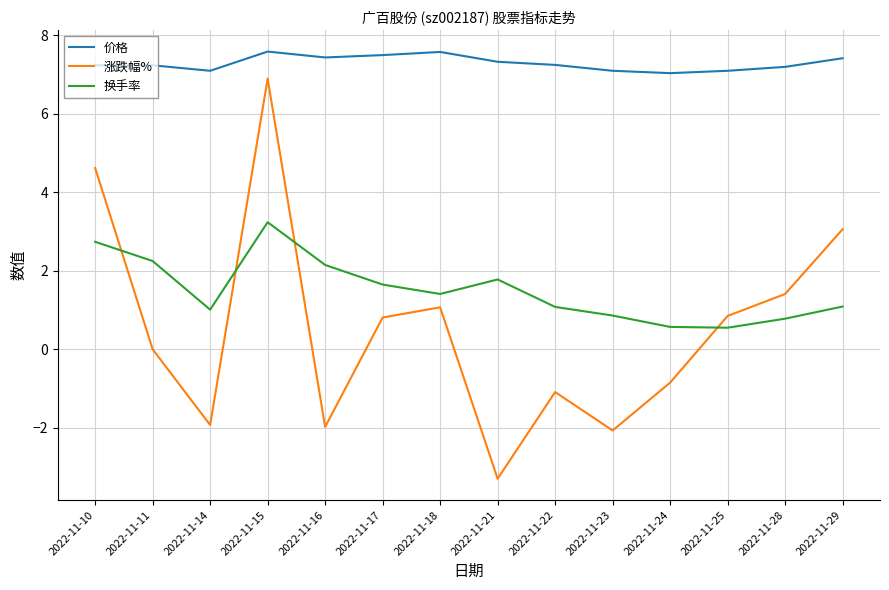

Is the value of 换手率 at 2022-11-22 greater than the value of 价格 at 2022-11-29?

No